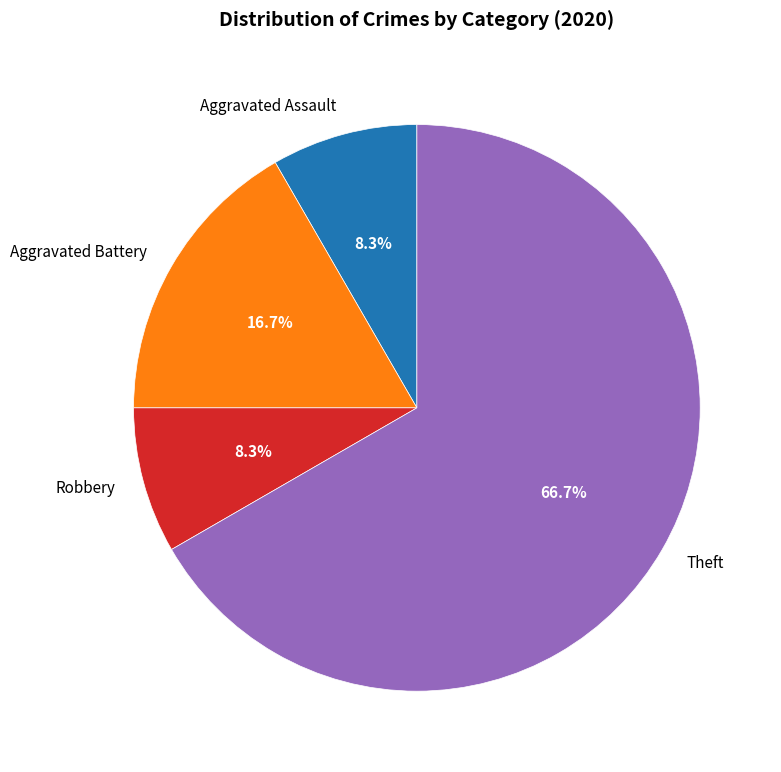

Is there any slice that represents more than half of the pie?

Yes